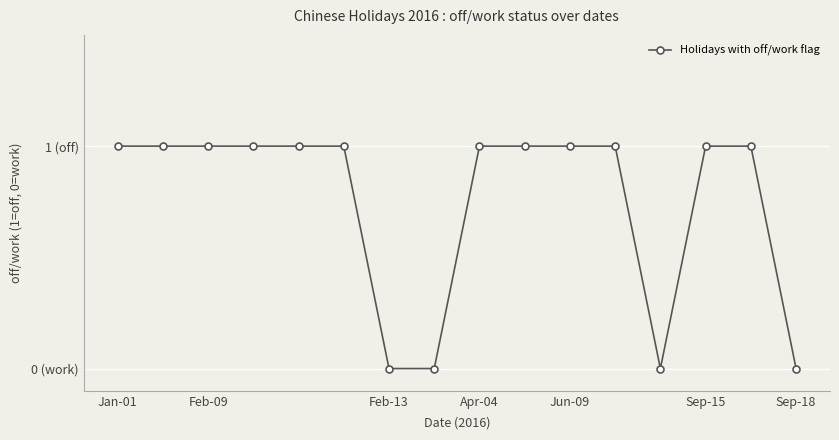

What is the average value?

1